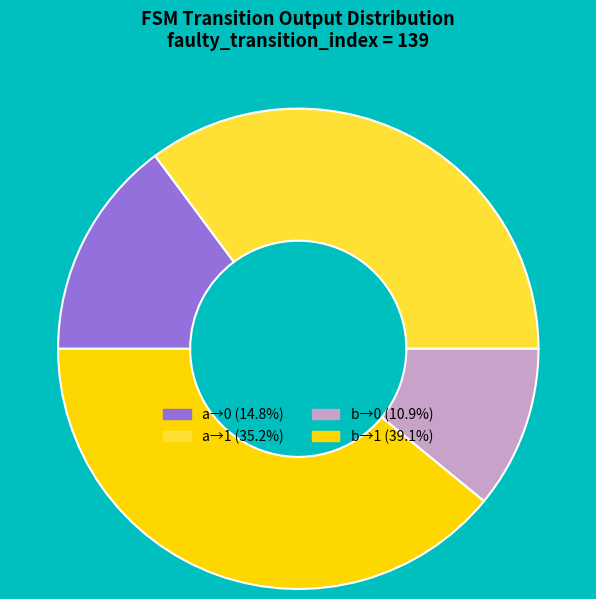

Is there a majority slice in this chart?

No